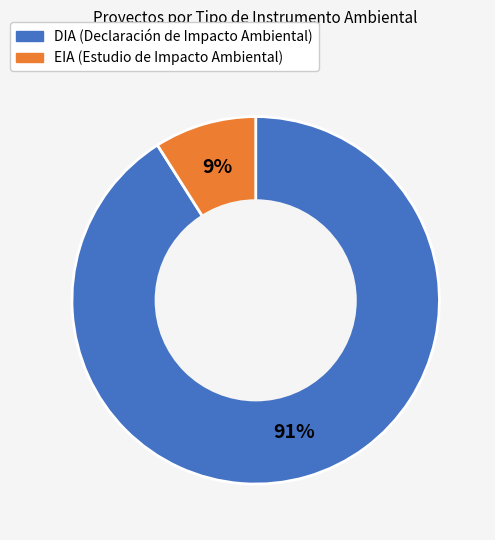

Do DIA and EIA together represent more than half of the pie?

Yes